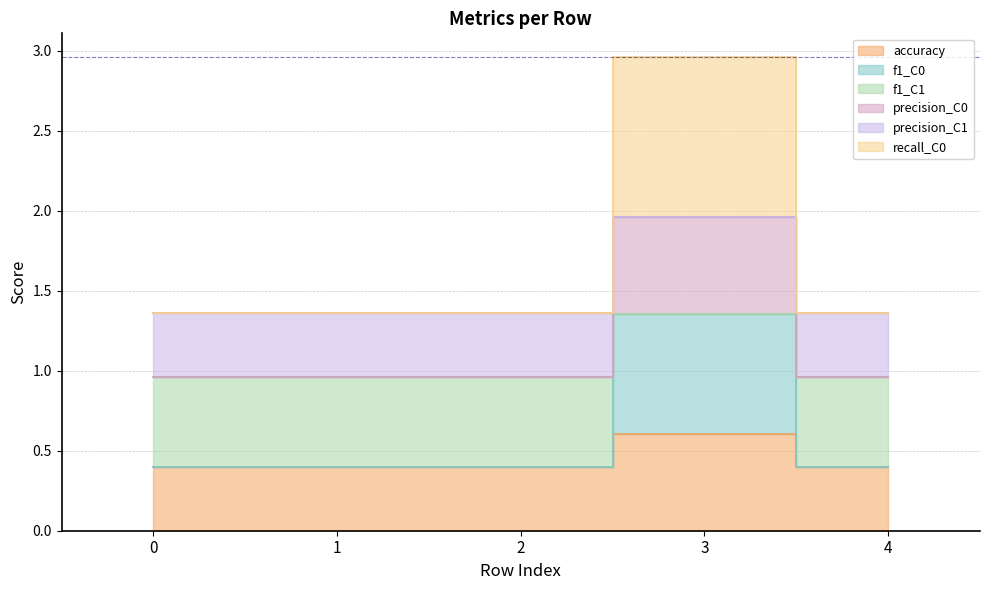

At which label does f1_C0 reach its peak?

3